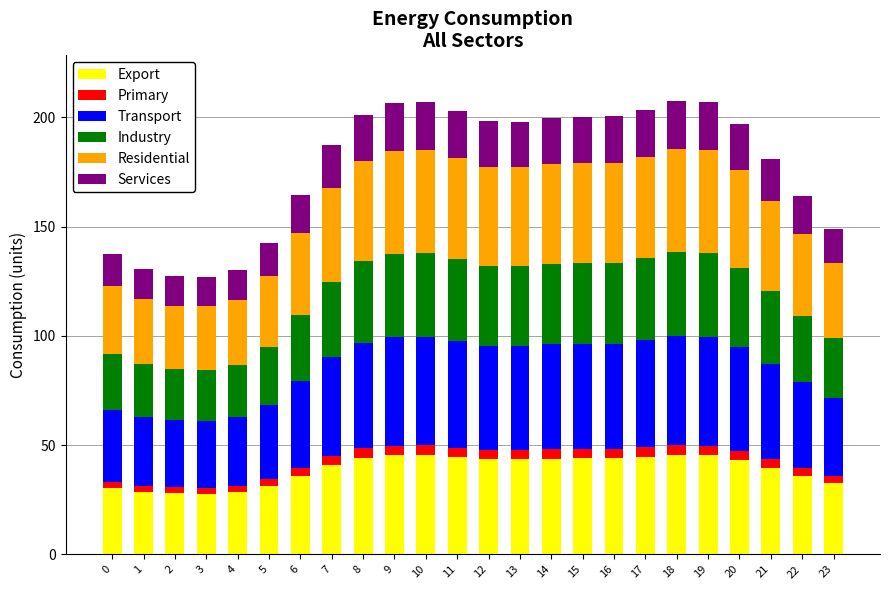

What is the lowest value of the Export series?

27.9